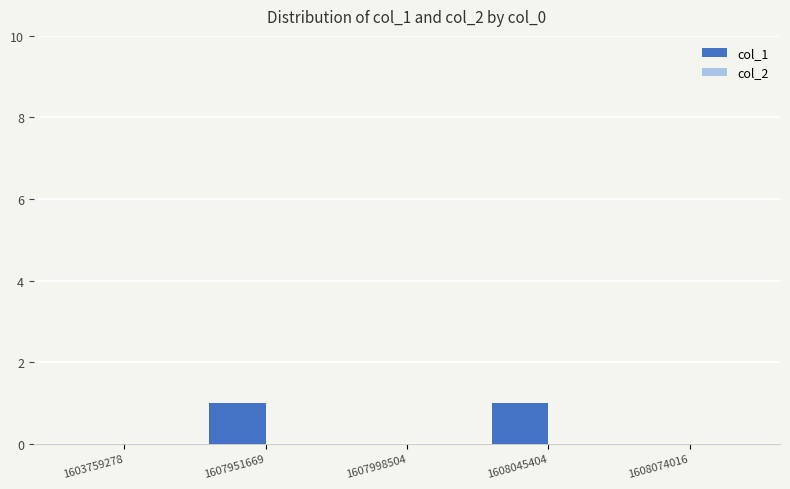

Which has a higher value, 1603759278 or 1608045404?

1608045404